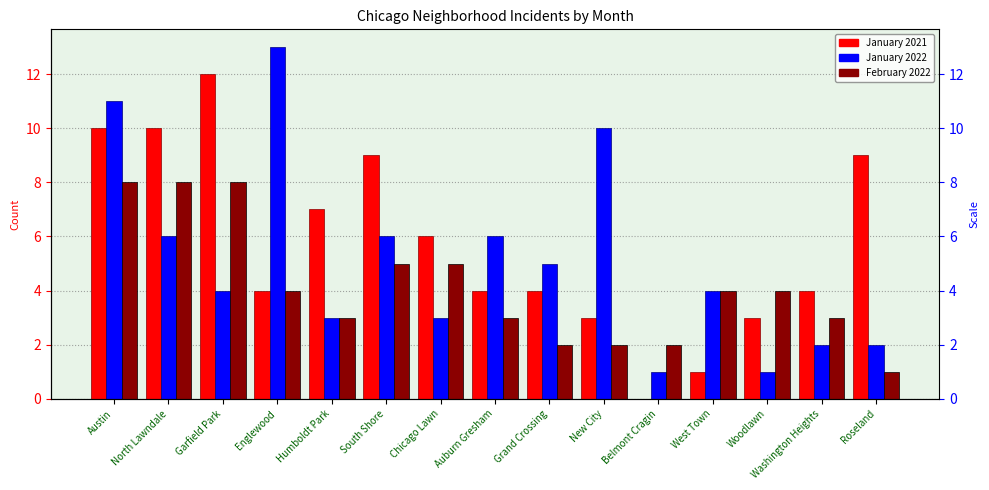

Does the chart contain stacked bars?

No